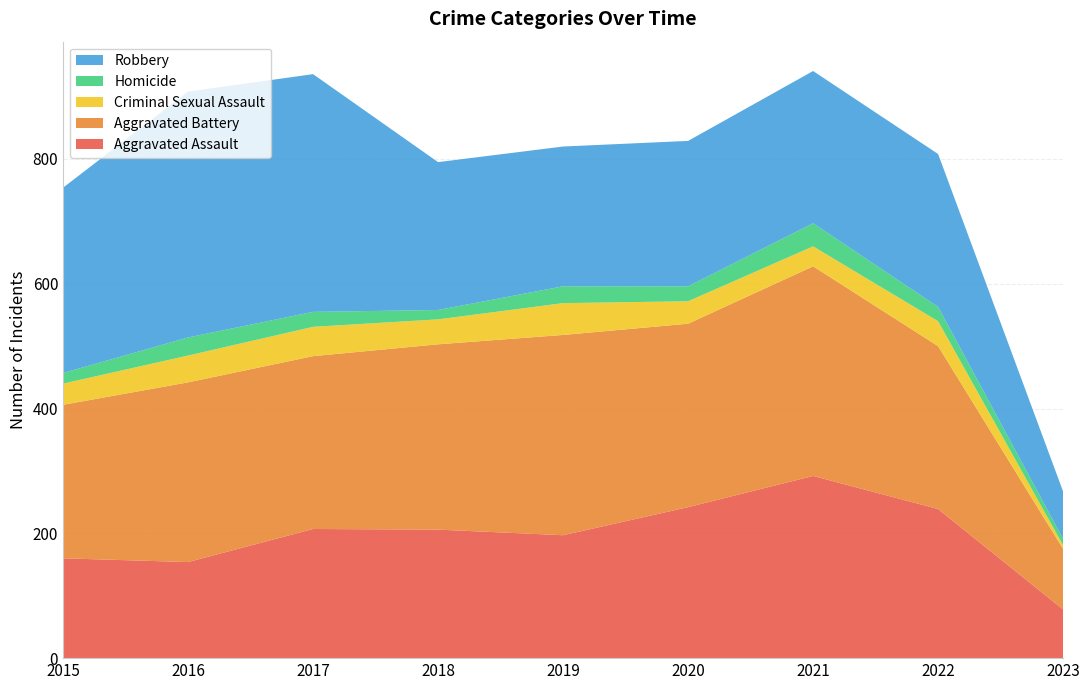

Reading left to right, what are all the values shown in this chart?

Aggravated Assault: 2015=160	2016=154	2017=207	2018=206	2019=197	2020=242	2021=292	2022=239	2023=78
Aggravated Battery: 2015=246	2016=288	2017=277	2018=297	2019=321	2020=294	2021=336	2022=261	2023=97
Criminal Sexual Assault: 2015=34	2016=43	2017=47	2018=40	2019=51	2020=36	2021=32	2022=40	2023=6
Homicide: 2015=17	2016=29	2017=24	2018=15	2019=27	2020=24	2021=37	2022=23	2023=10
Robbery: 2015=297	2016=394	2017=381	2018=237	2019=224	2020=233	2021=244	2022=245	2023=76